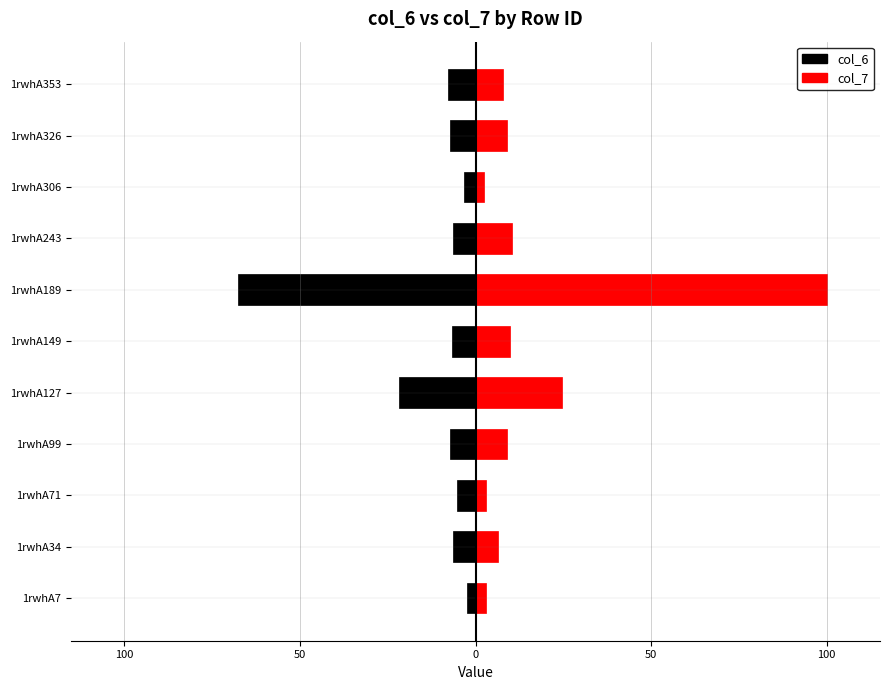

At how many categories does at least one series exceed 69?

1